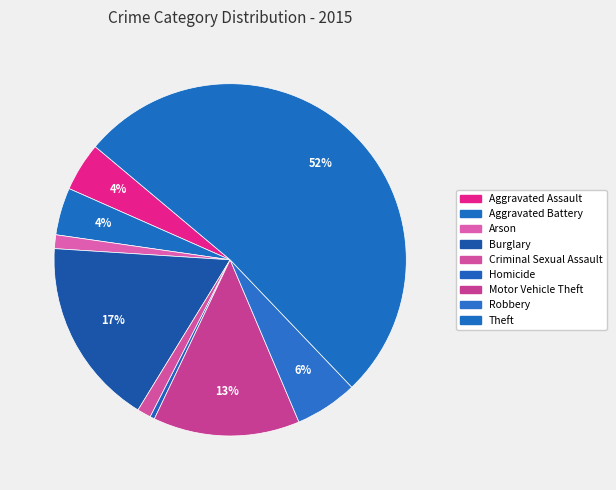

How many segments does this pie chart have?

9